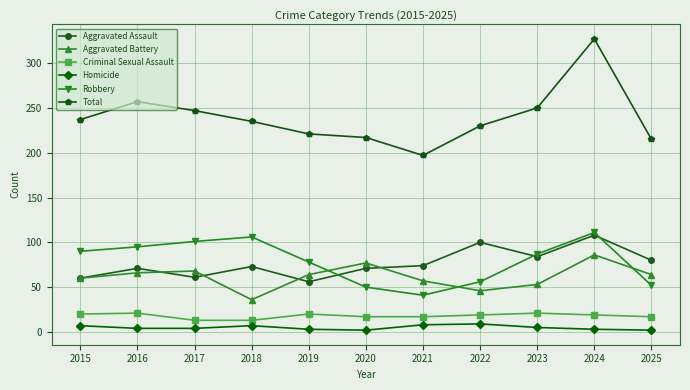

At which label does Aggravated Battery reach its minimum?

2018